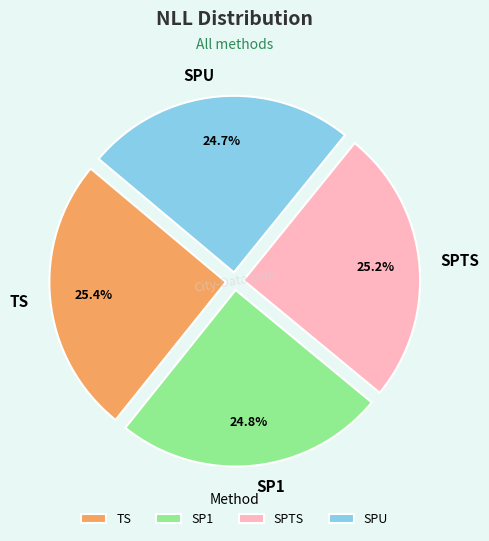

True or false: SPTS accounts for 25% of the total.

True